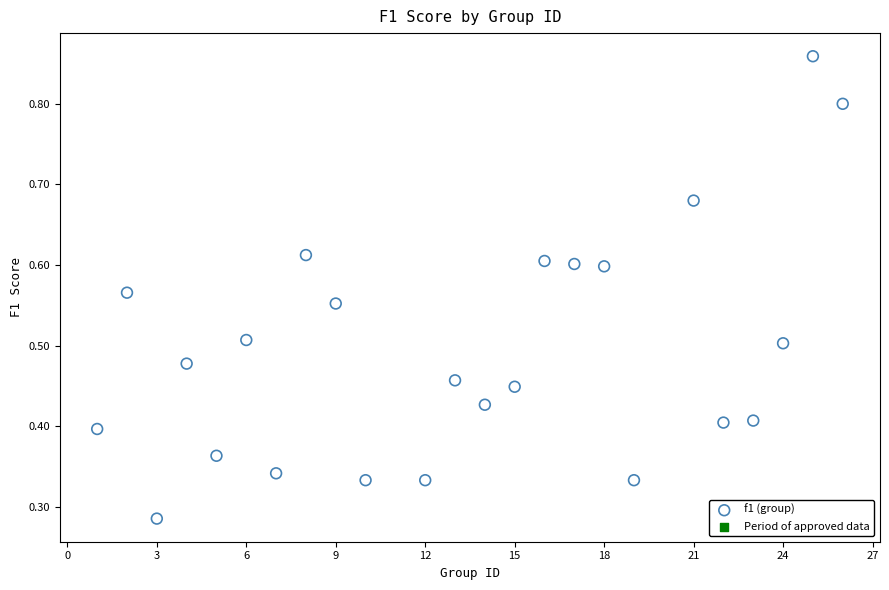

What is the range of X values (max minus min)?

25.0